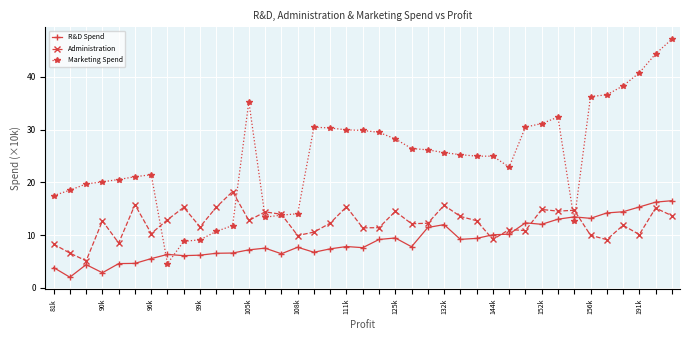

What is the lowest value of the Administration series?

5.1